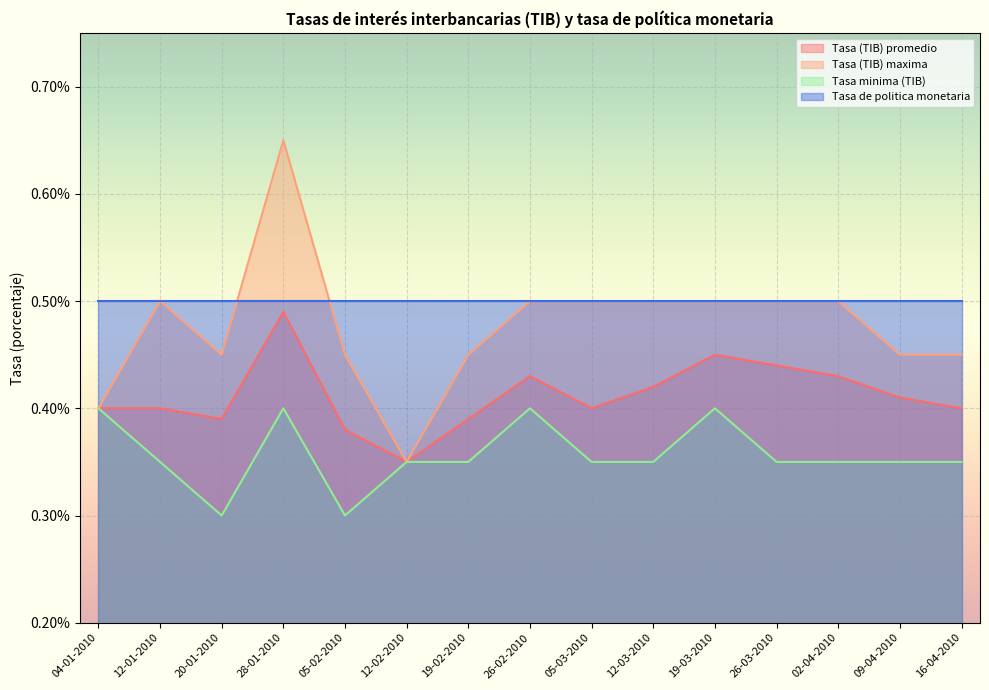

Between 19-02-2010 and 26-02-2010, which is larger?

26-02-2010